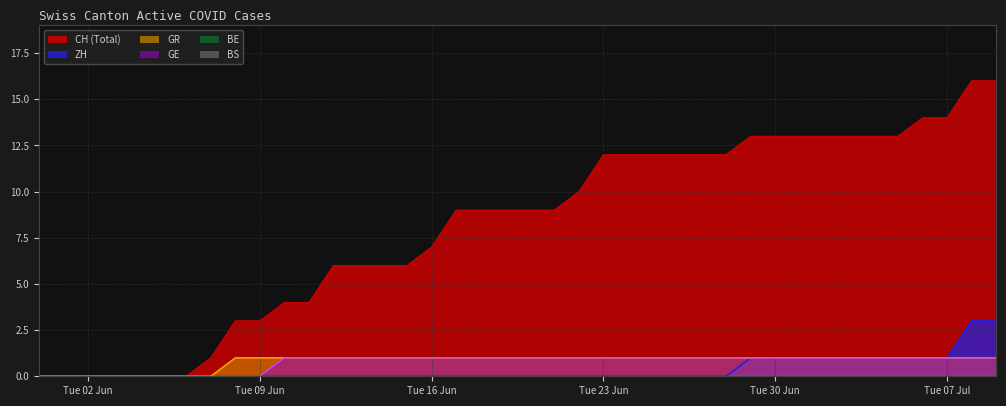

Which label corresponds to the smallest value in the chart?

2020-05-31